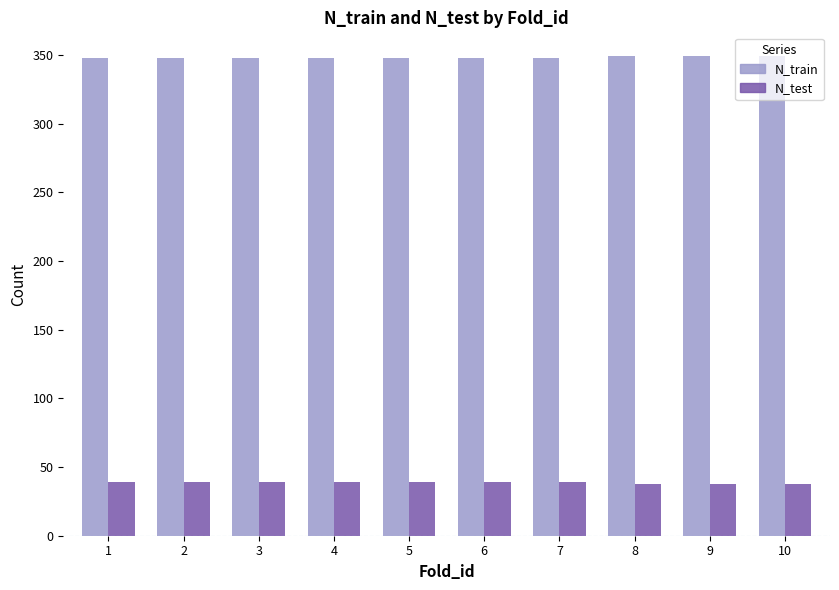

What is the sum of the N_train values at 1 and 9?

697